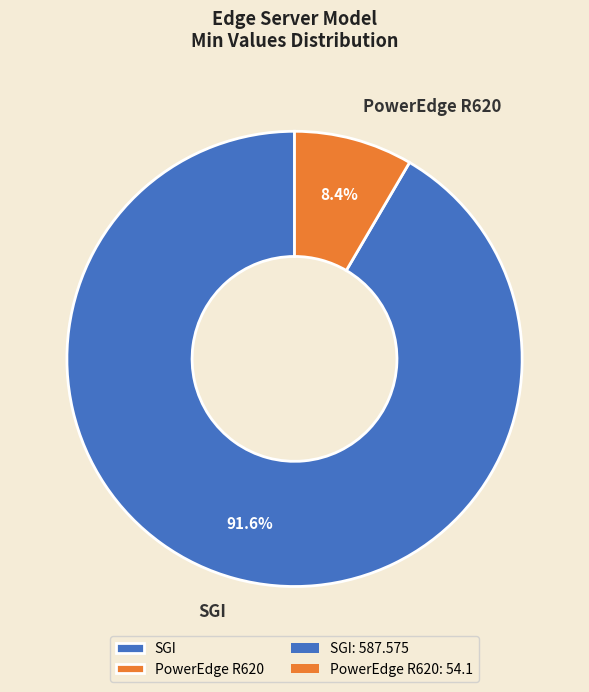

Which has a higher value, PowerEdge R620 or SGI?

SGI